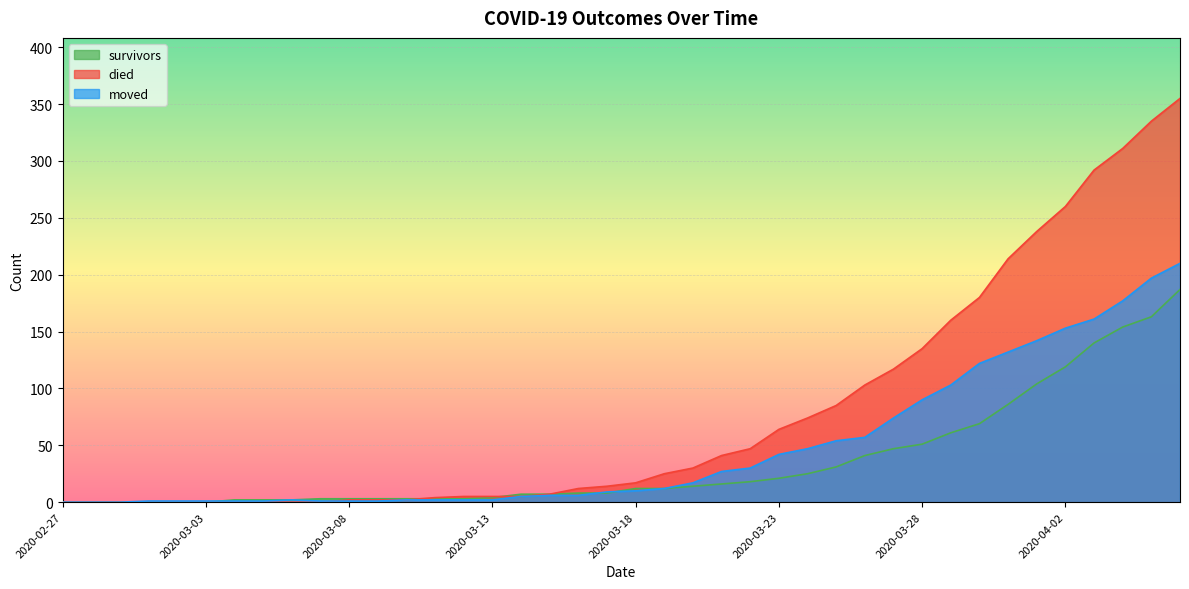

Reading left to right, list all the values displayed in this chart.

survivors: 2020-02-27=0	2020-02-28=0	2020-02-29=0	2020-03-01=0	2020-03-02=0	2020-03-03=0	2020-03-04=2	2020-03-05=2	2020-03-06=2	2020-03-07=3	2020-03-08=3	2020-03-09=3	2020-03-10=3	2020-03-11=3	2020-03-12=3	2020-03-13=4	2020-03-14=7	2020-03-15=7	2020-03-16=8	2020-03-17=8	2020-03-18=12	2020-03-19=12	2020-03-20=14	2020-03-21=16	2020-03-22=18	2020-03-23=21	2020-03-24=25	2020-03-25=31	2020-03-26=41	2020-03-27=47	2020-03-28=51	2020-03-29=61	2020-03-30=69	2020-03-31=86	2020-04-01=104	2020-04-02=119	2020-04-03=140	2020-04-04=154	2020-04-05=163	2020-04-06=187
died: 2020-02-27=0	2020-02-28=0	2020-02-29=0	2020-03-01=0	2020-03-02=0	2020-03-03=0	2020-03-04=0	2020-03-05=0	2020-03-06=0	2020-03-07=0	2020-03-08=2	2020-03-09=2	2020-03-10=2	2020-03-11=4	2020-03-12=5	2020-03-13=5	2020-03-14=5	2020-03-15=7	2020-03-16=12	2020-03-17=14	2020-03-18=17	2020-03-19=25	2020-03-20=30	2020-03-21=41	2020-03-22=47	2020-03-23=64	2020-03-24=74	2020-03-25=85	2020-03-26=103	2020-03-27=117	2020-03-28=135	2020-03-29=160	2020-03-30=180	2020-03-31=214	2020-04-01=238	2020-04-02=260	2020-04-03=292	2020-04-04=311	2020-04-05=335	2020-04-06=355
moved: 2020-02-27=0	2020-02-28=0	2020-02-29=0	2020-03-01=1	2020-03-02=1	2020-03-03=1	2020-03-04=1	2020-03-05=1	2020-03-06=2	2020-03-07=1	2020-03-08=1	2020-03-09=1	2020-03-10=2	2020-03-11=2	2020-03-12=2	2020-03-13=2	2020-03-14=5	2020-03-15=6	2020-03-16=6	2020-03-17=9	2020-03-18=10	2020-03-19=12	2020-03-20=17	2020-03-21=27	2020-03-22=30	2020-03-23=42	2020-03-24=47	2020-03-25=54	2020-03-26=57	2020-03-27=74	2020-03-28=90	2020-03-29=103	2020-03-30=122	2020-03-31=132	2020-04-01=142	2020-04-02=153	2020-04-03=161	2020-04-04=177	2020-04-05=197	2020-04-06=210